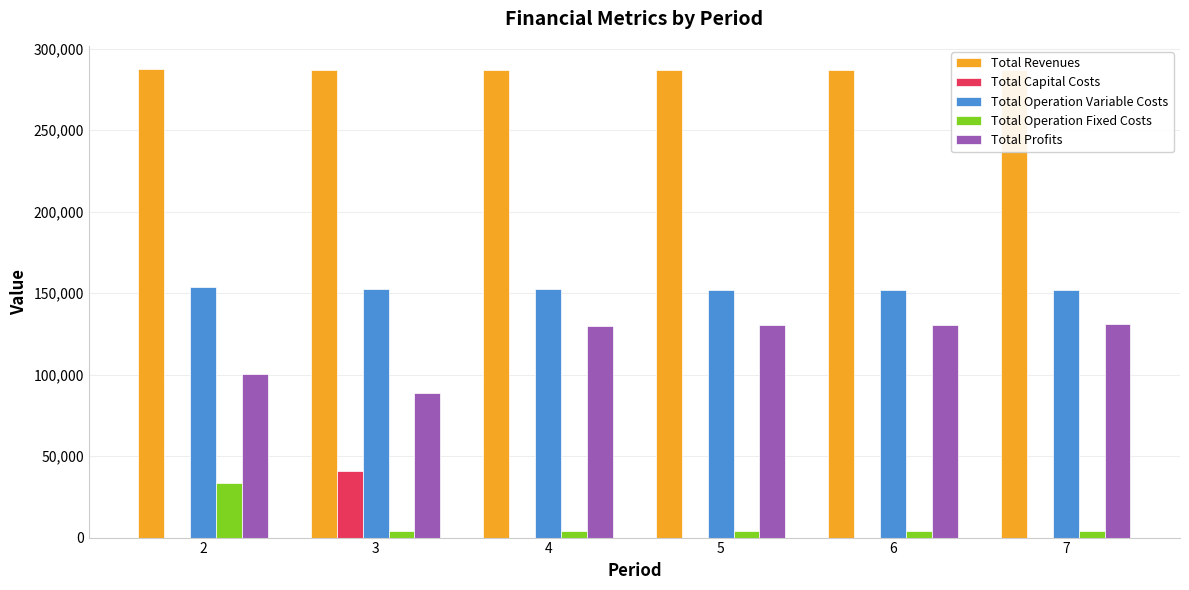

The value of Total Capital Costs at 3 is 66271.4. True or false?

False